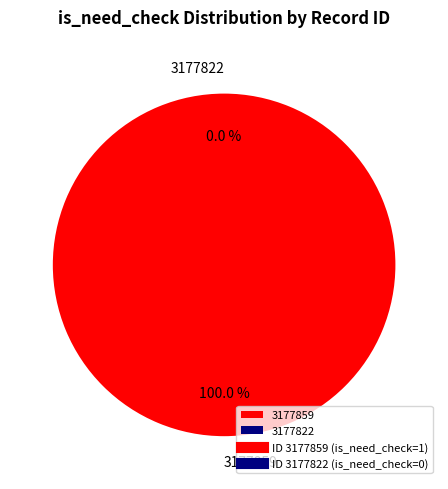

What is the change in value from 3177859 to 3177822?

-1